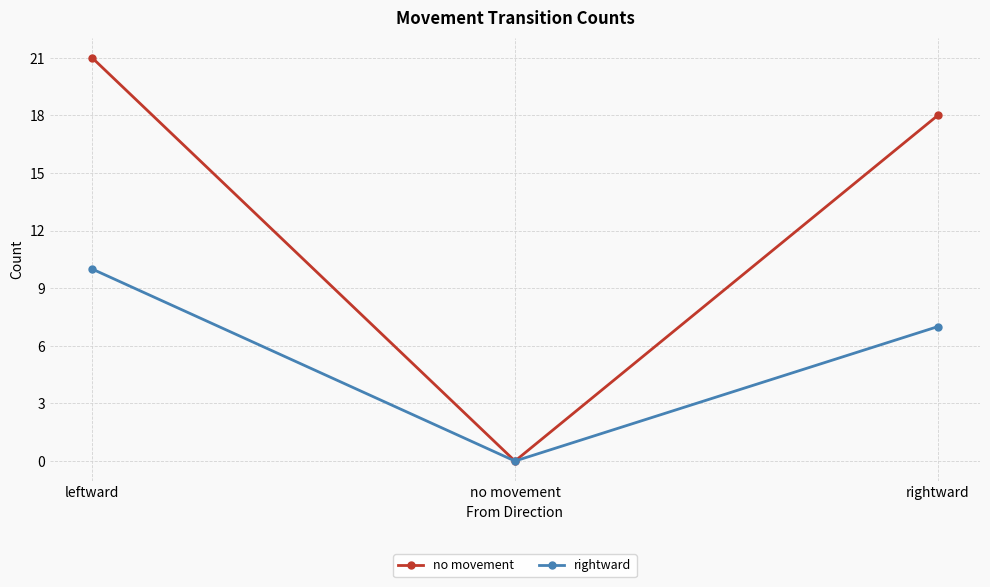

Rank the series by their average value, from highest to lowest.

no movement, rightward